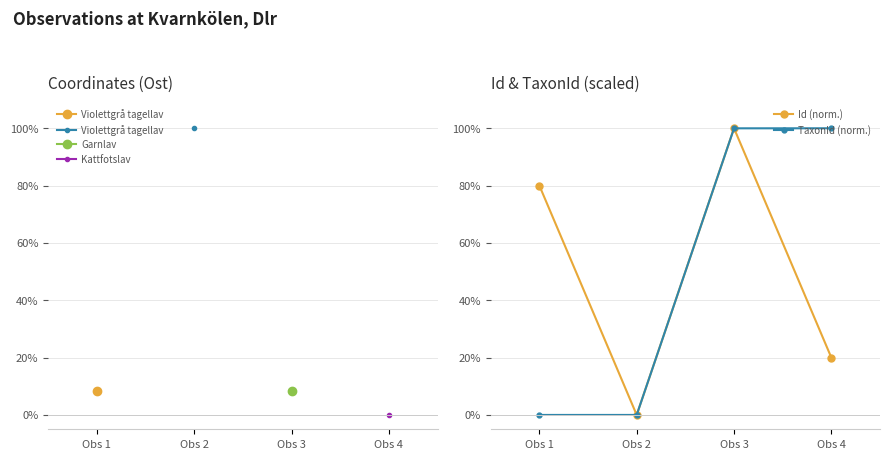

Reading left to right, extract all data points from this chart.

Id (norm.): 80.0	0.0	100.0	20.0
TaxonId (norm.): 0.0	0.0	100.0	100.0